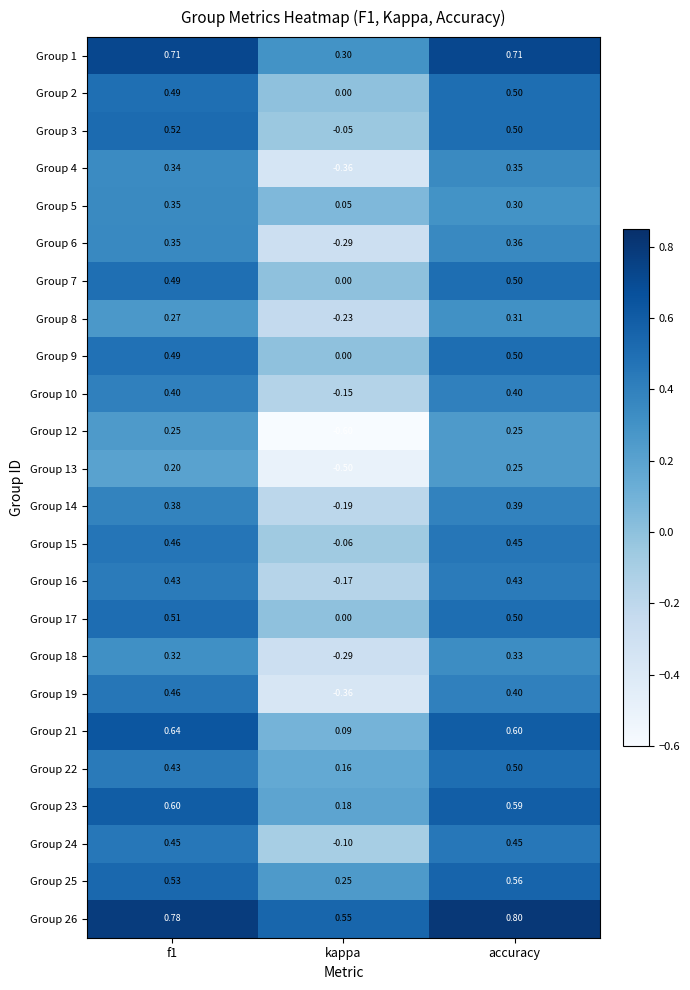

At which label is Group 3 closest to 0?

kappa